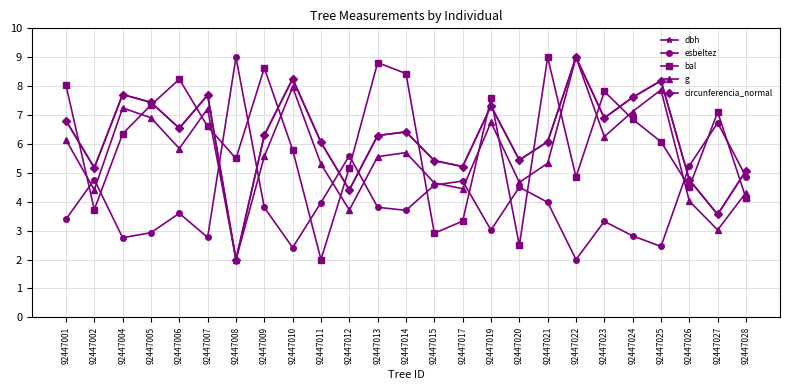

At which category does circunferencia_normal reach its first local valley?

92447002